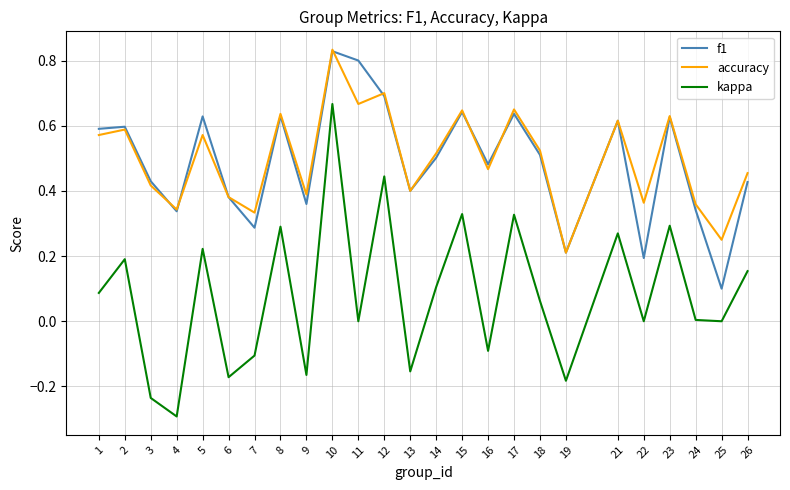

Is this an area chart (filled region under the line)?

No